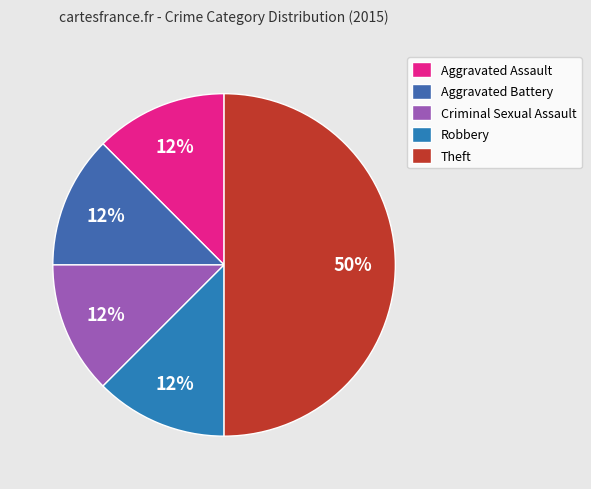

Does Criminal Sexual Assault represent more than half of the total?

No